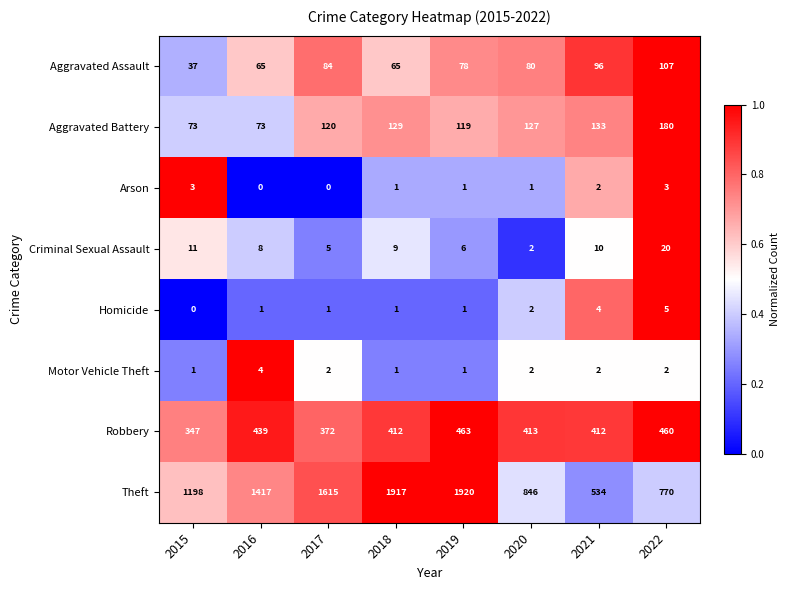

At which label does Motor Vehicle Theft reach its peak?

2016